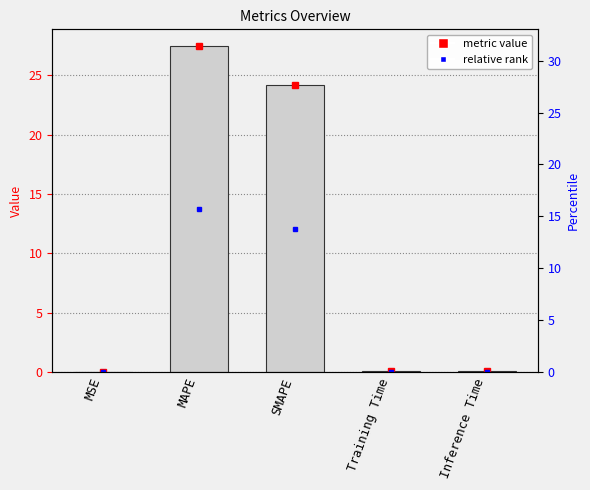

Does the chart contain stacked bars?

No